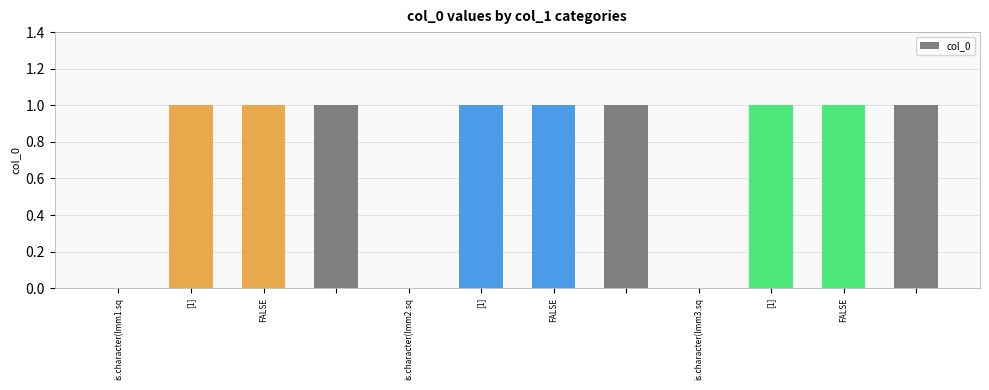

Are the bars horizontal?

No